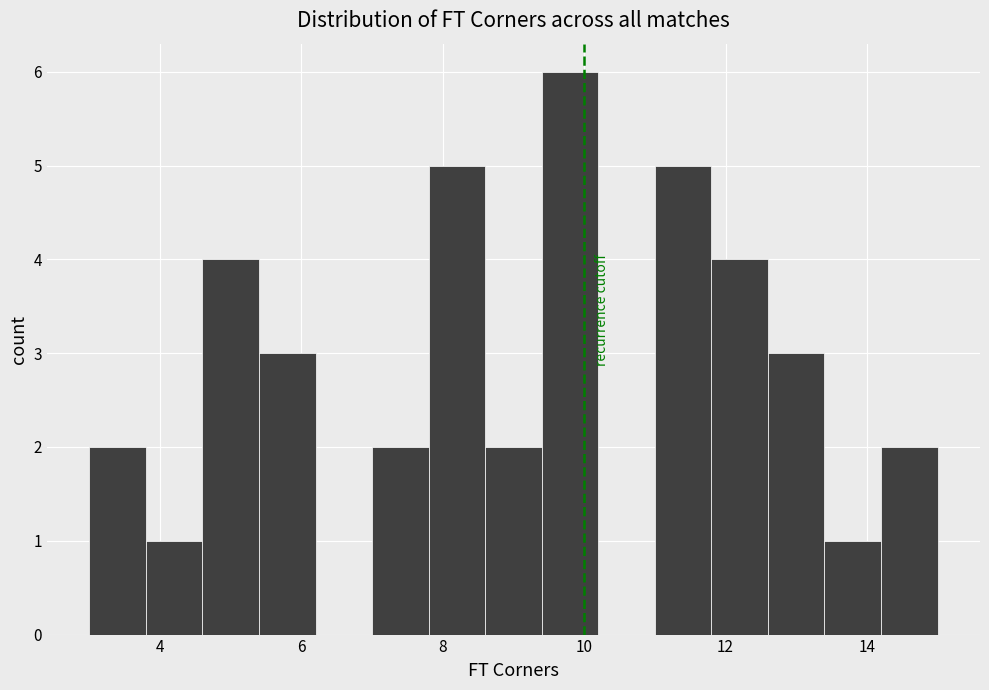

Reading left to right, list every bar in this chart as the range it spans on the x-axis followed by its height. The values are not printed on the chart, so give them approximately, as read against the axis.

3.0 to 3.8: 2
3.8 to 4.6: 1
4.6 to 5.4: 4
5.4 to 6.2: 3
6.2 to 7.0: 0
7.0 to 7.8: 2
7.8 to 8.6: 5
8.6 to 9.4: 2
9.4 to 10.2: 6
10.2 to 11.0: 0
11.0 to 11.8: 5
11.8 to 12.6: 4
12.6 to 13.4: 3
13.4 to 14.2: 1
14.2 to 15.0: 2